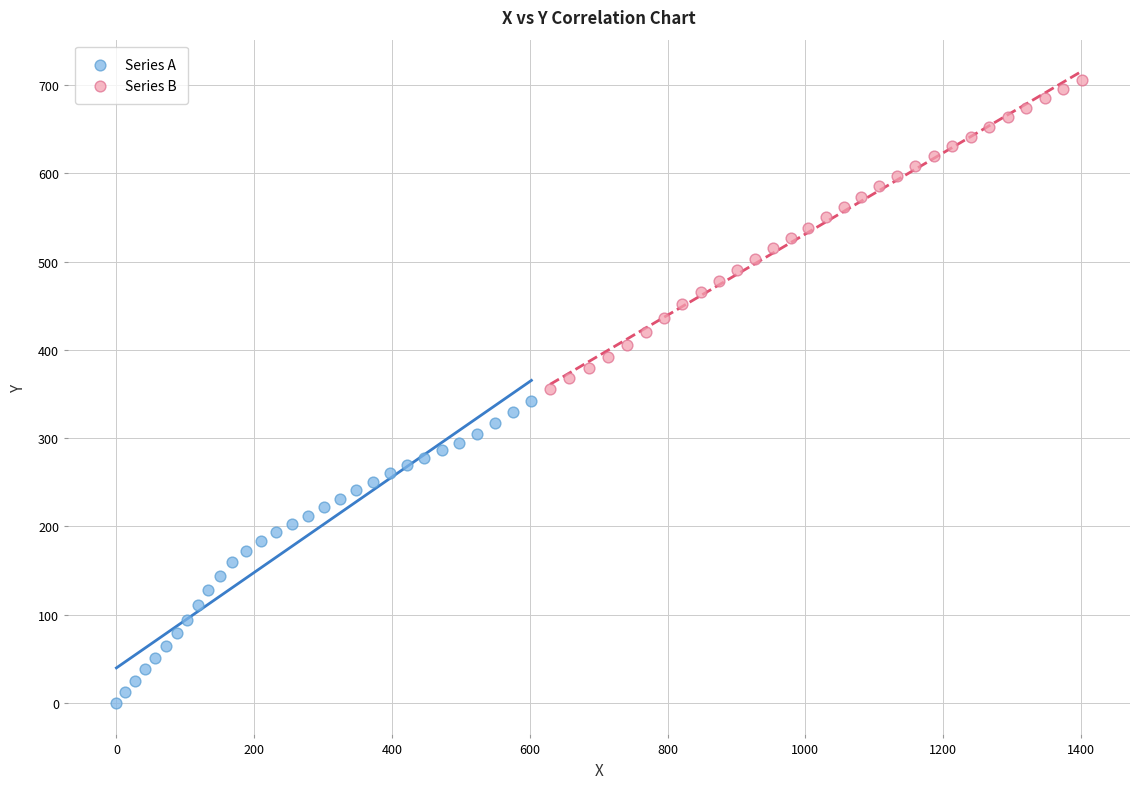

Which series has the widest spread of Y values?

Series B